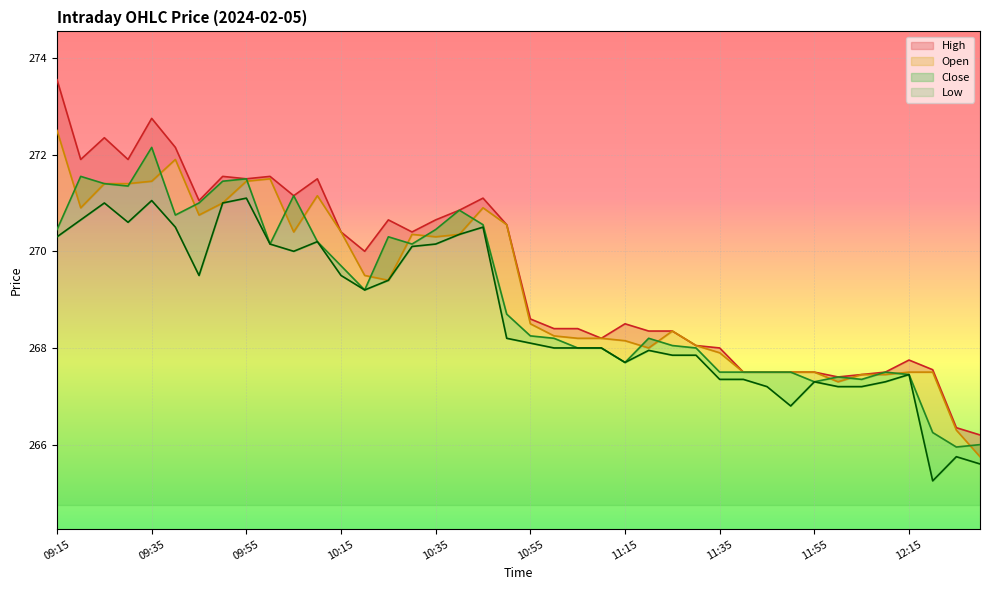

At which category does Close reach its first local valley?

09:30